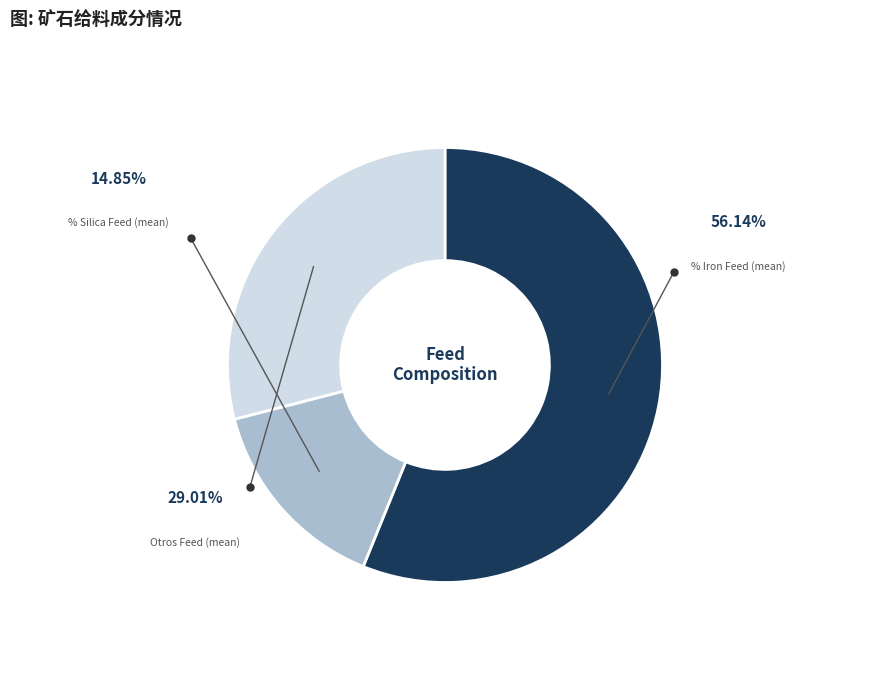

Rank the categories by value from highest to lowest.

% Iron Feed, Otros_feed, % Silica Feed